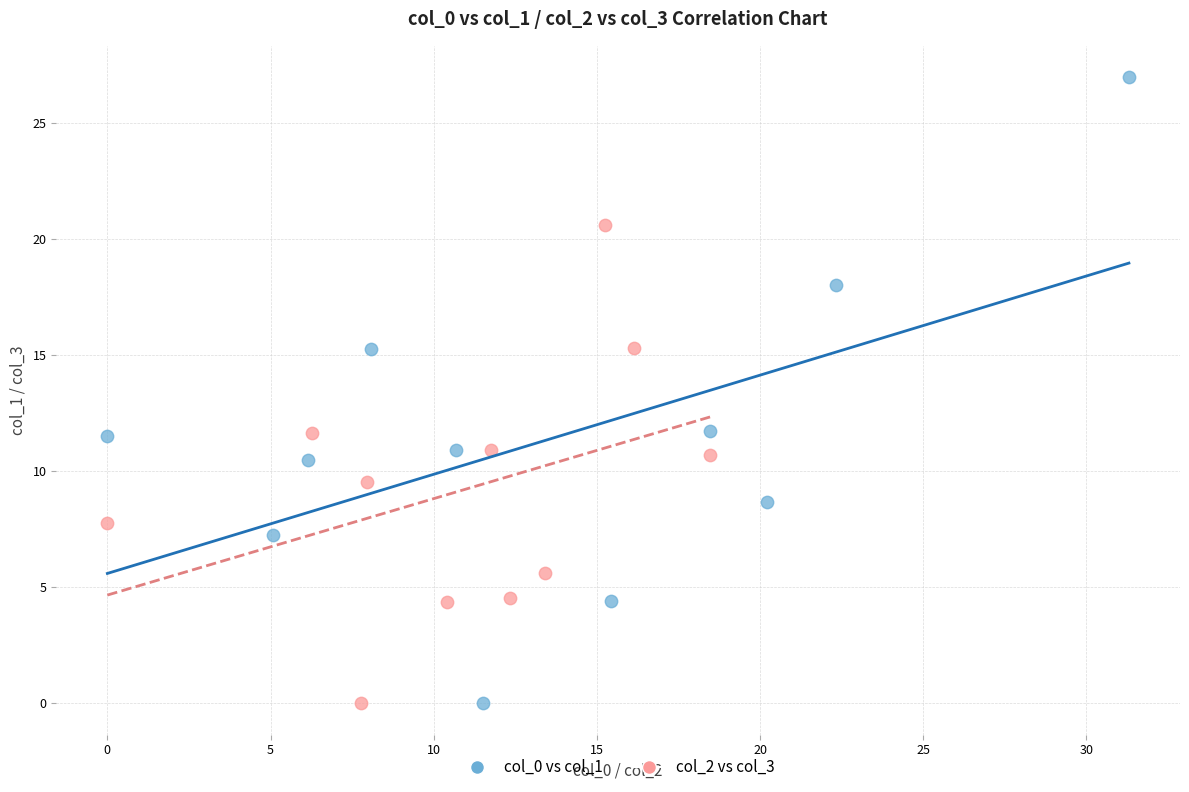

Which series has the largest Y range (max minus min)?

col_0 vs col_1